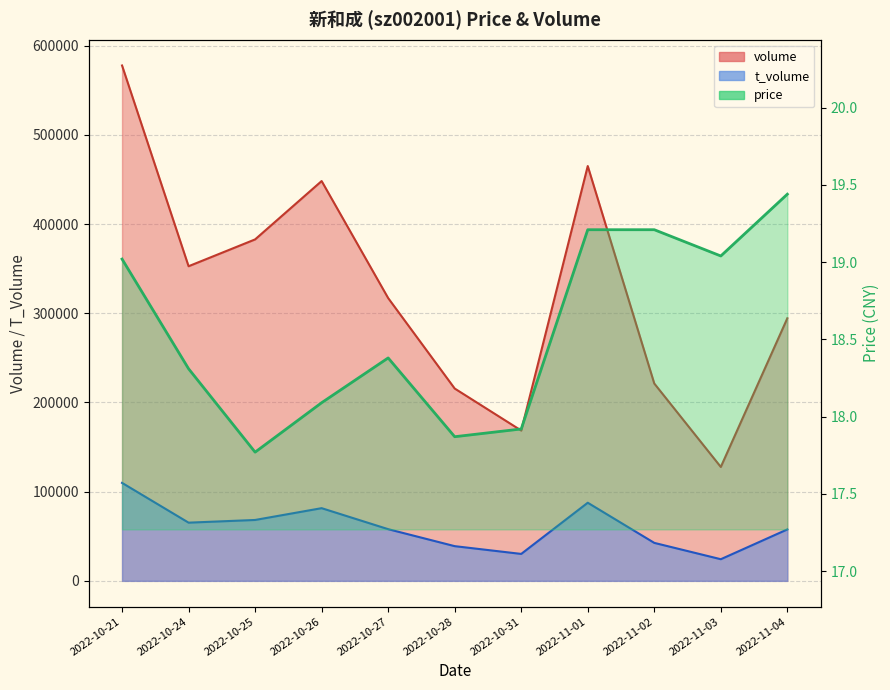

What is the label of the 6th point from the right?

2022-10-28